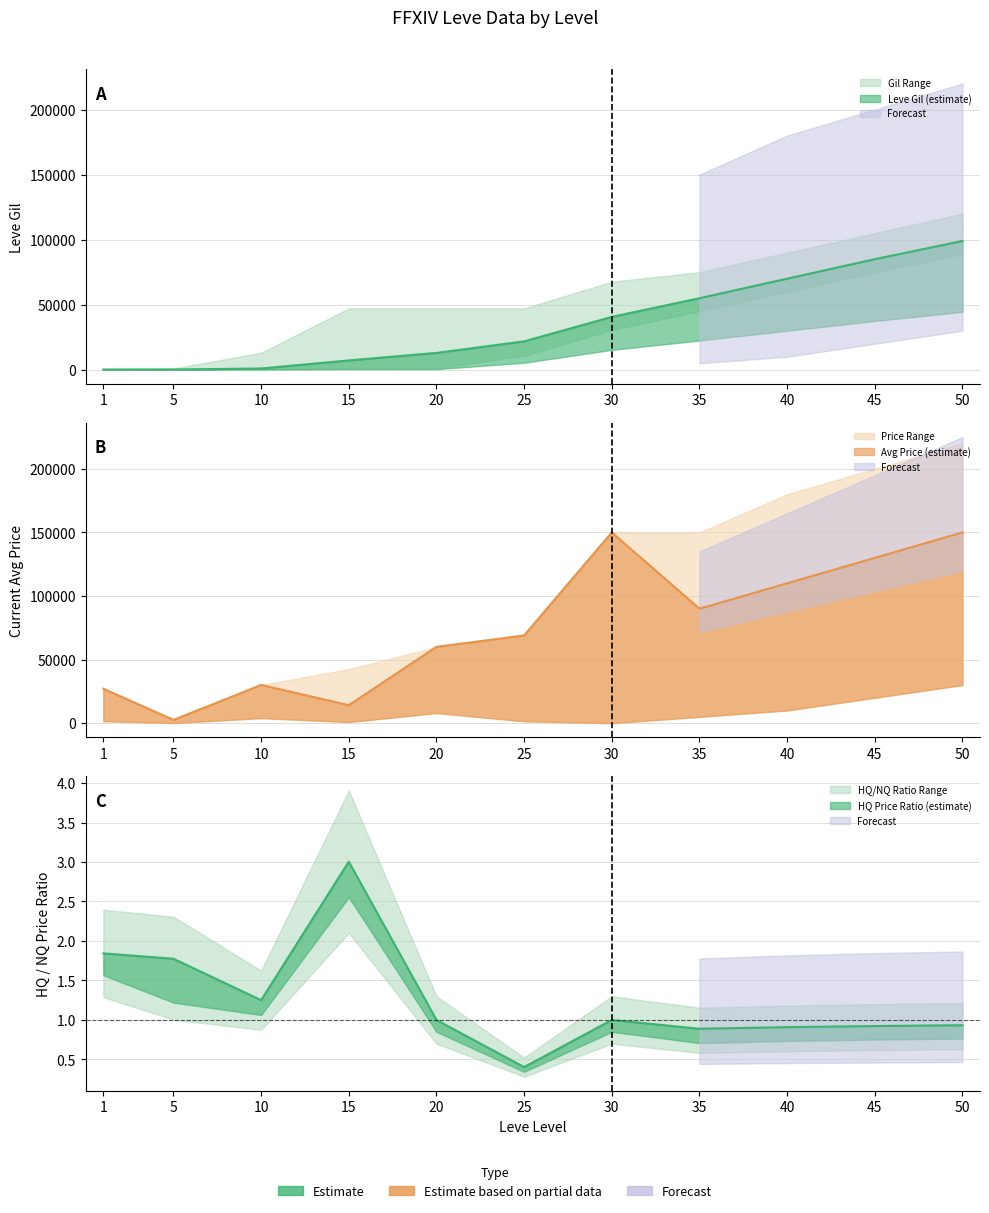

Between 25 and 15, which is larger?

25